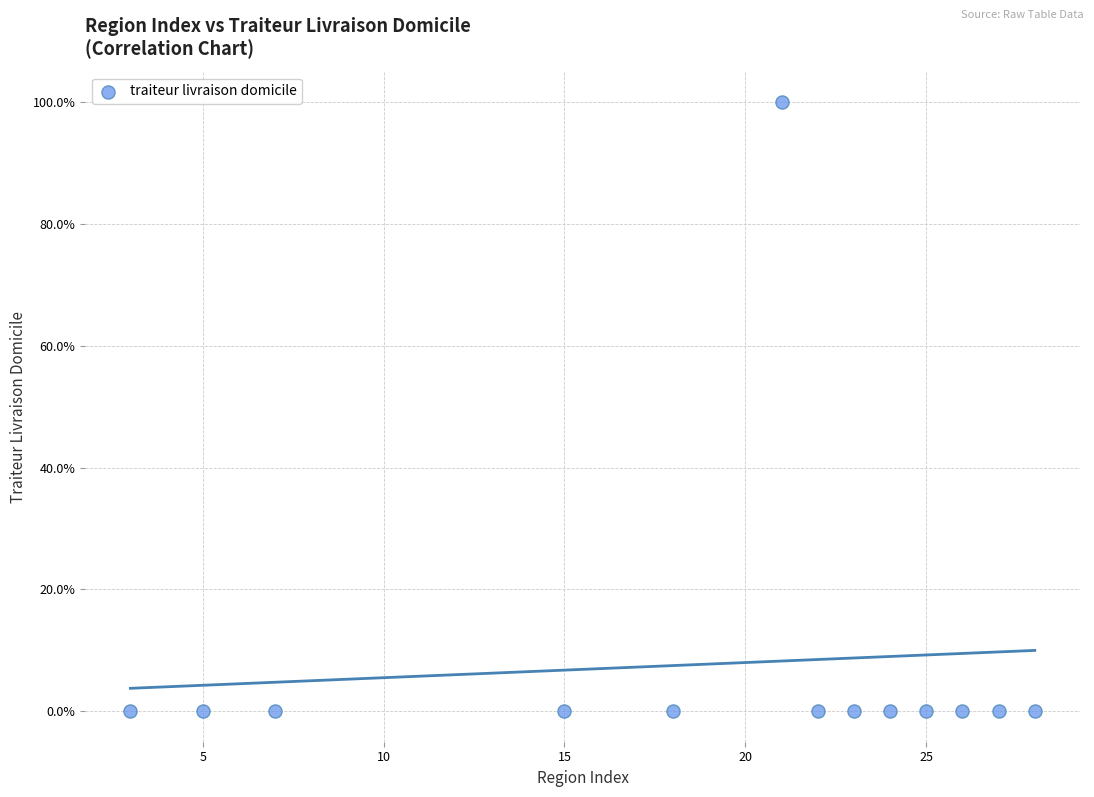

What is the range of X values (max minus min)?

25